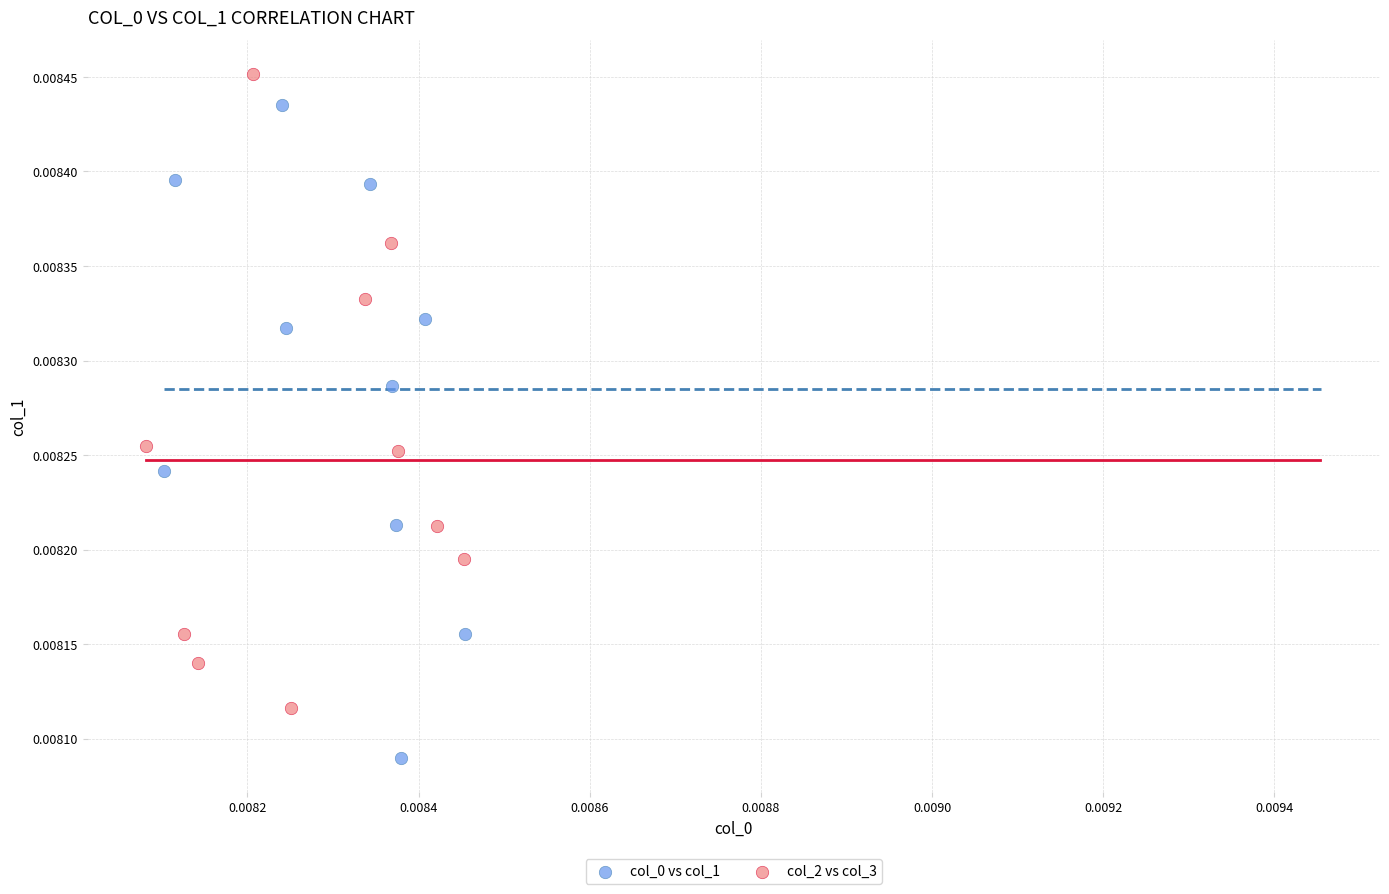

Which series contains the highest Y value?

col_2 vs col_3